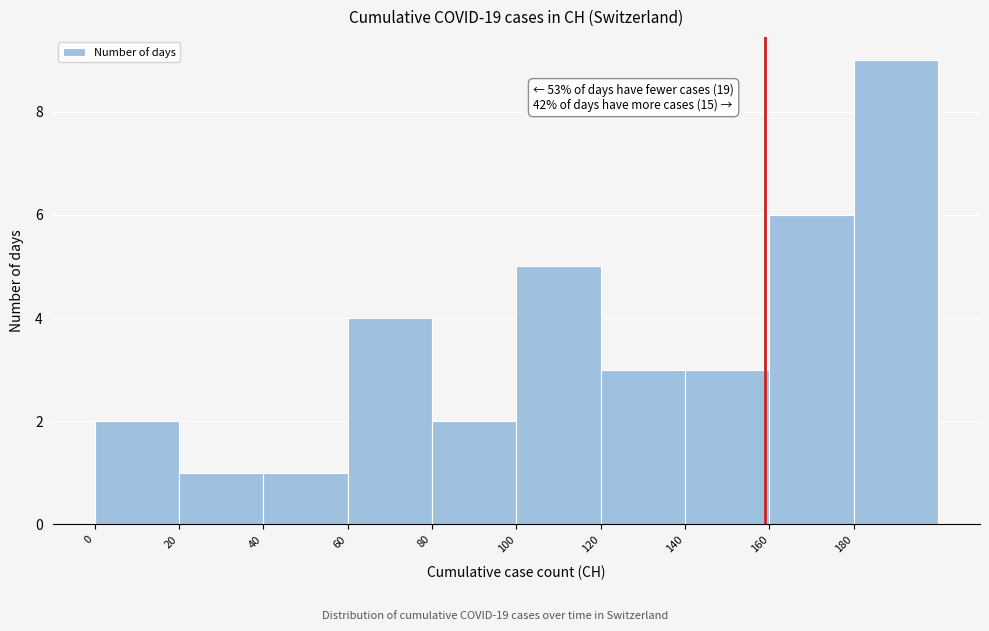

Which range on the x-axis has the tallest bar?

180 to 200